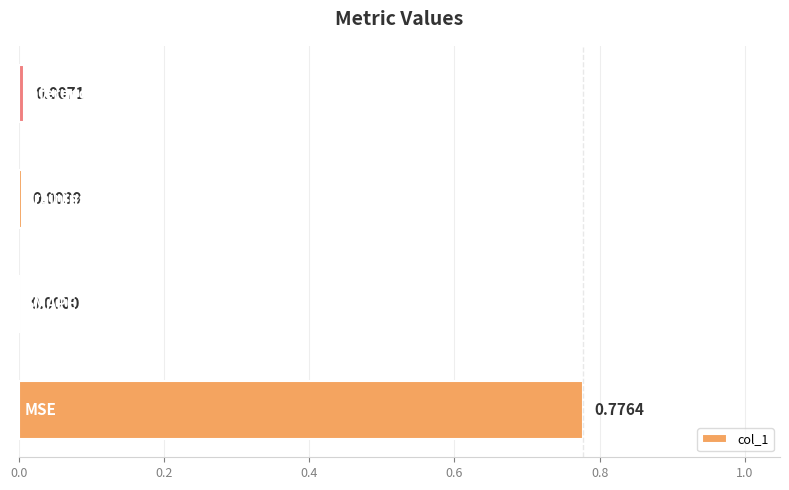

How many distinct data groups are displayed?

1